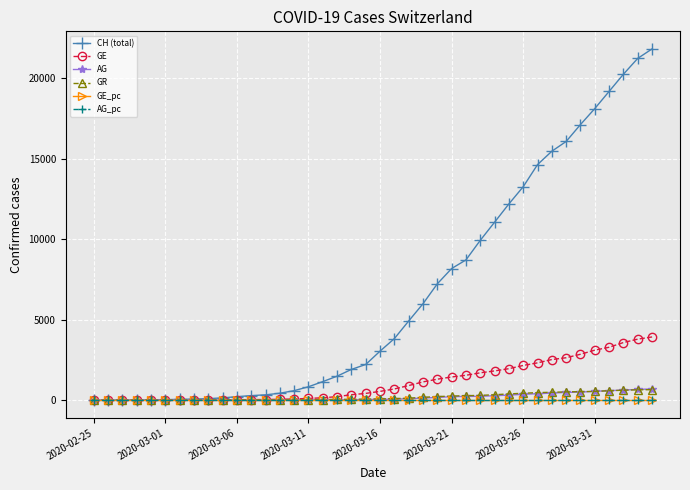

Which series has the widest spread of values?

CH (total)